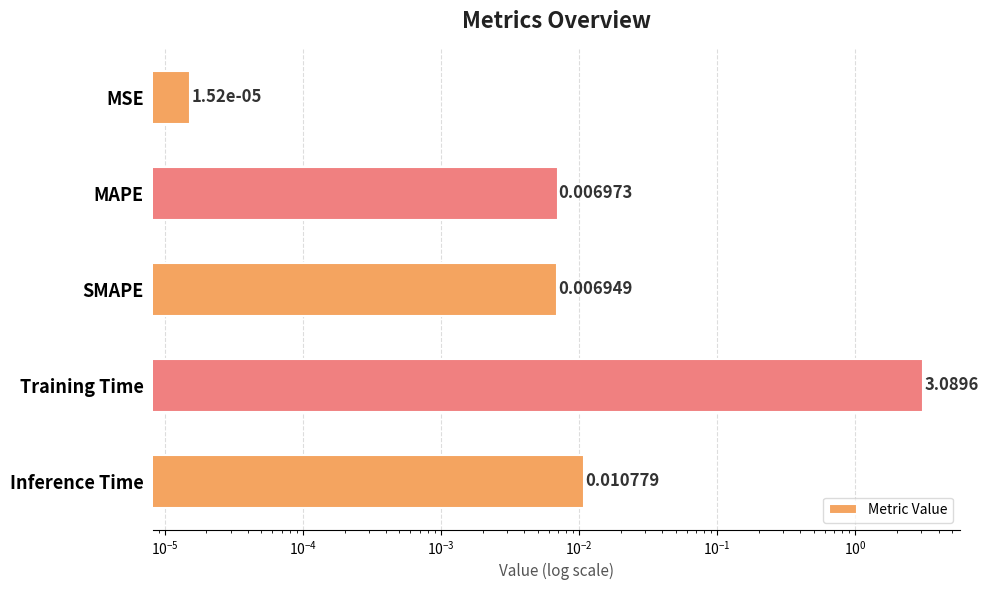

True or false: the data shows 0.0 at Inference Time.

False